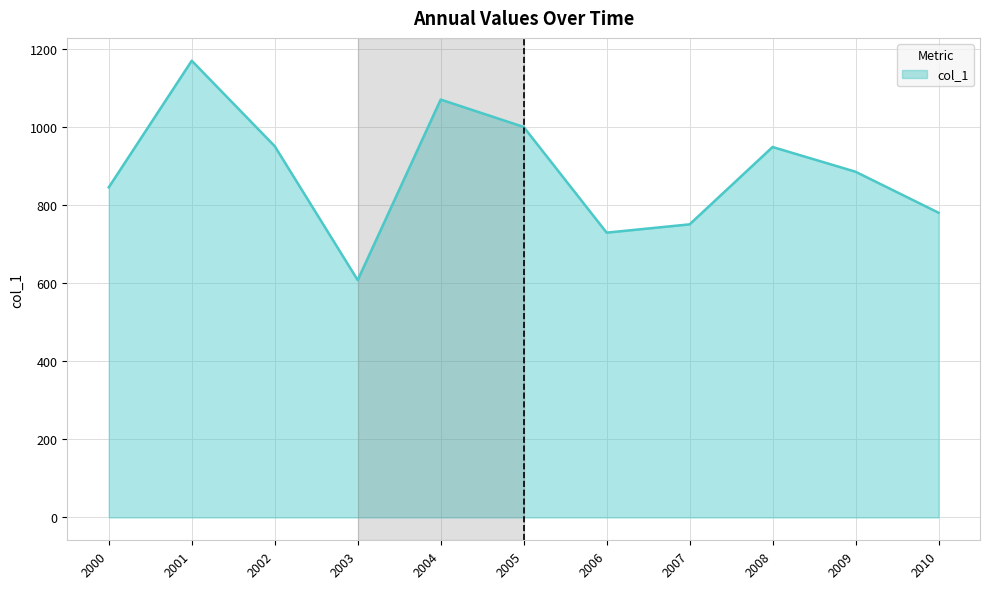

What is the maximum value shown in the chart?

1169.2